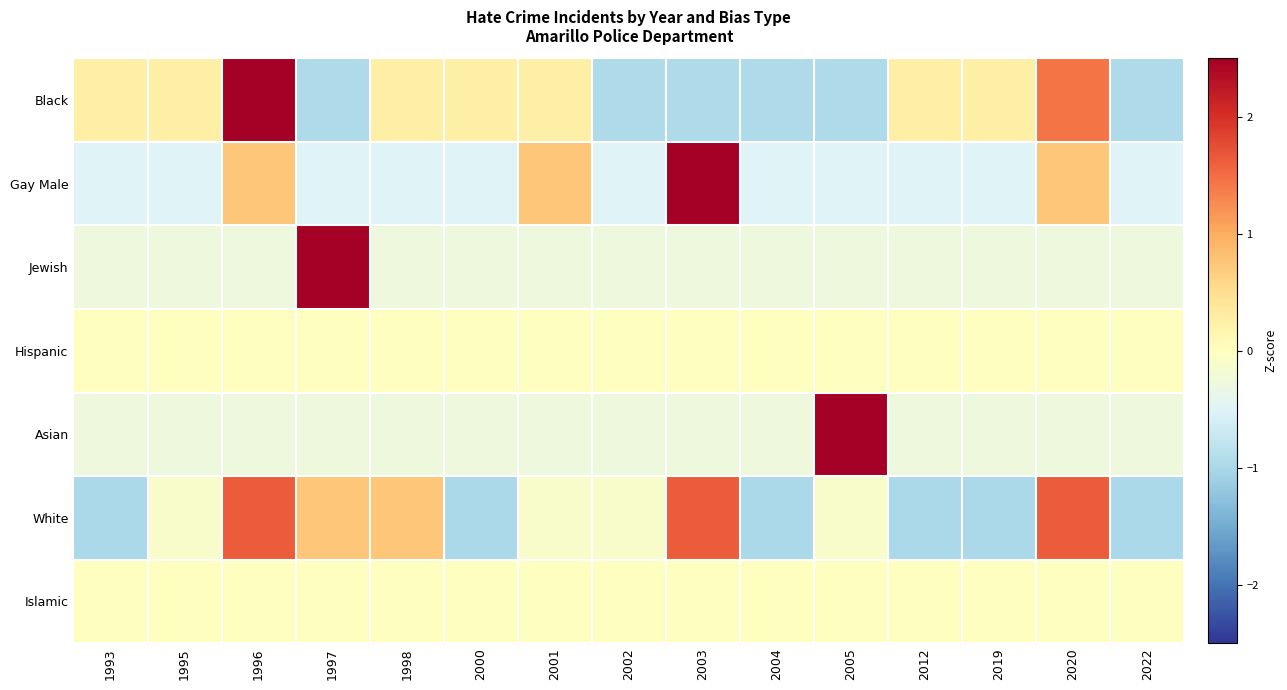

Between 2002 and 2000, which is larger?

2000